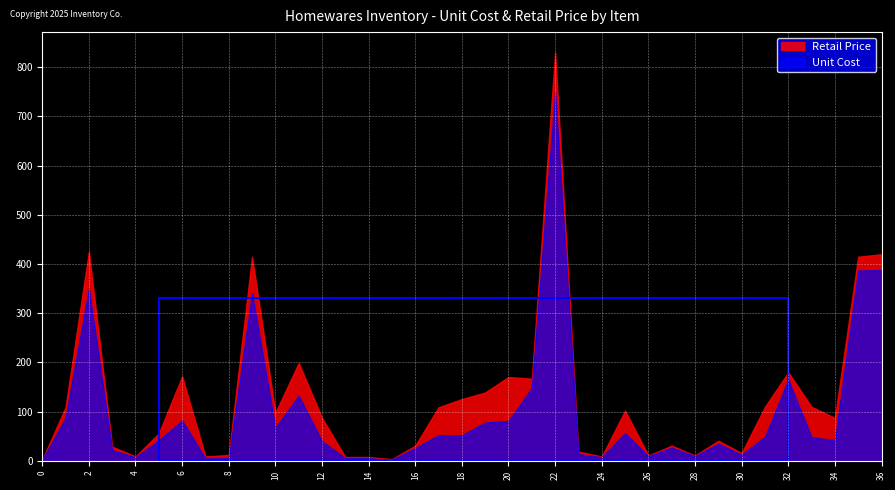

Which label corresponds to the largest value in the chart?

22